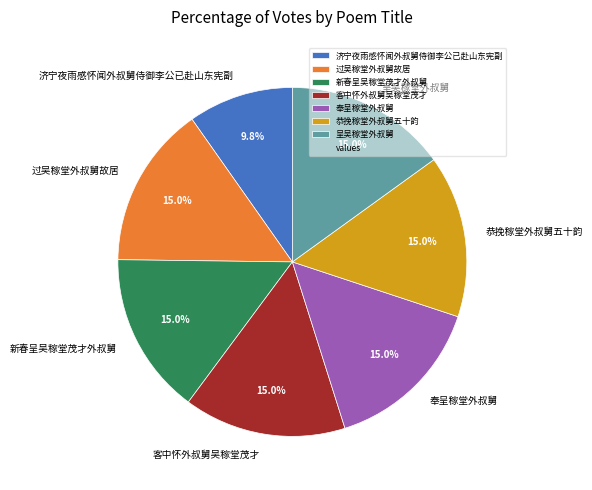

What is the total percentage of 过吴稼堂外叔舅故居 and 奉呈稼堂外叔舅?

30.1%